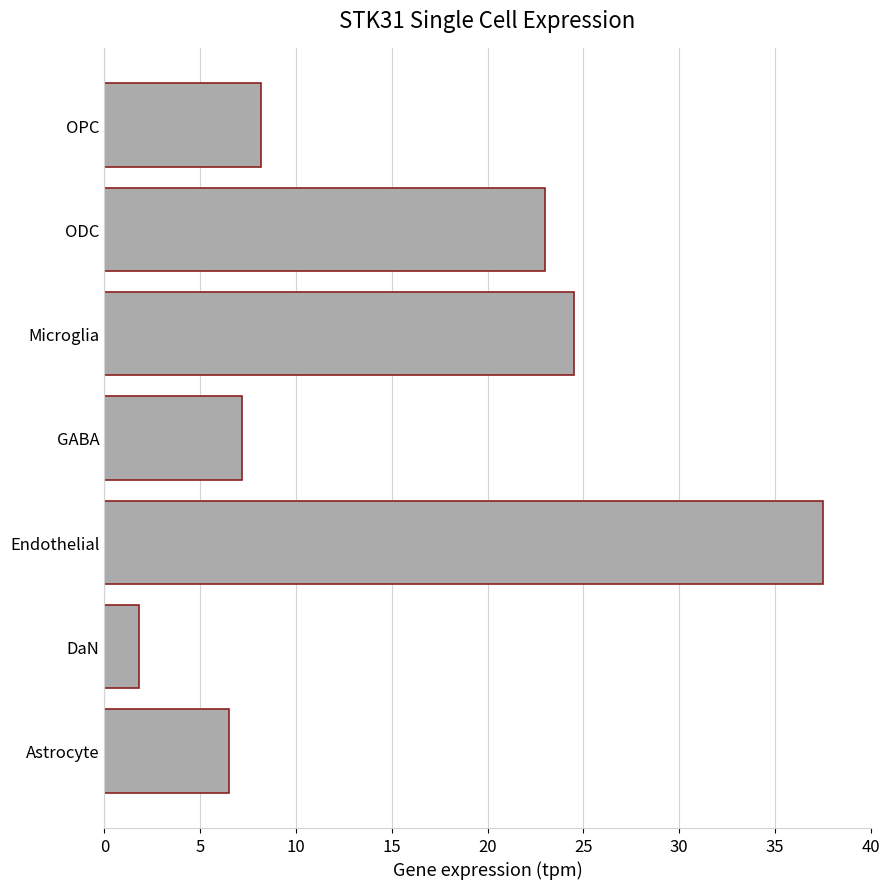

What value does the data have at Endothelial?

37.5